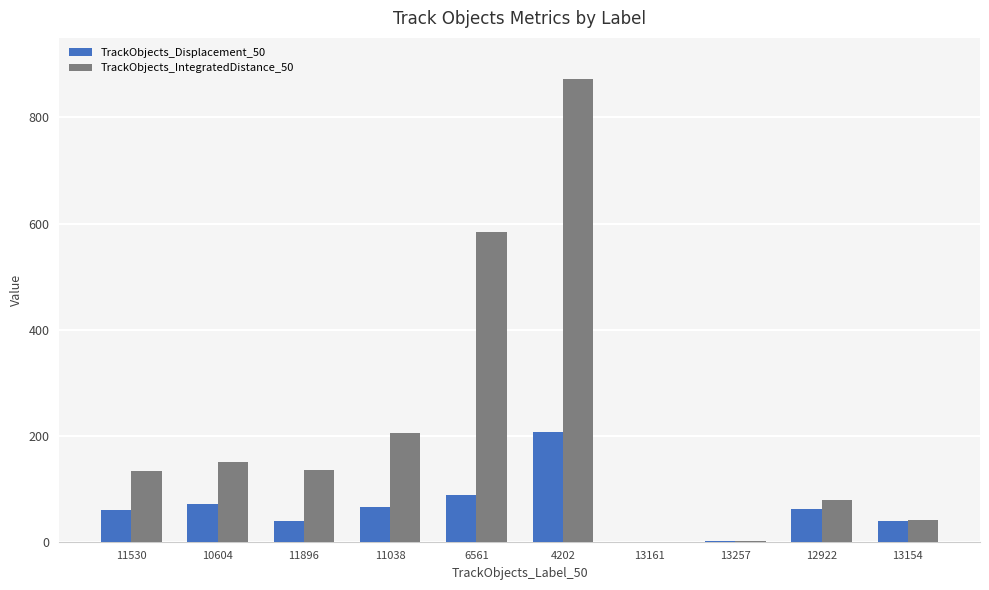

What is the maximum value shown in the chart?

872.8